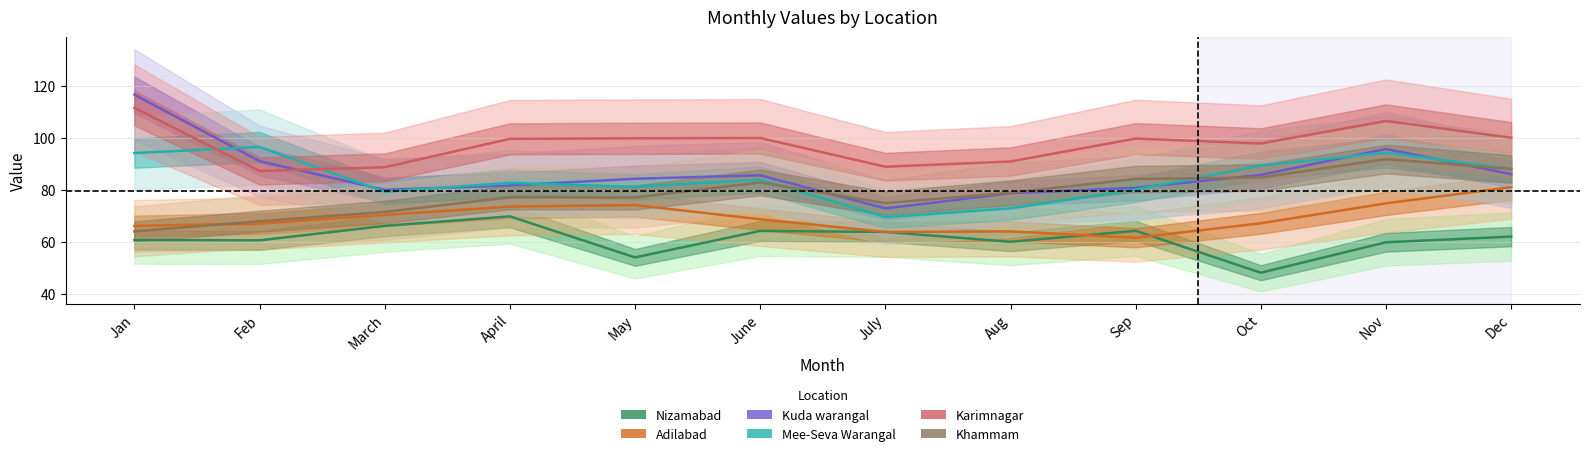

The value of Karimnagar at Nov is 72.2. True or false?

False